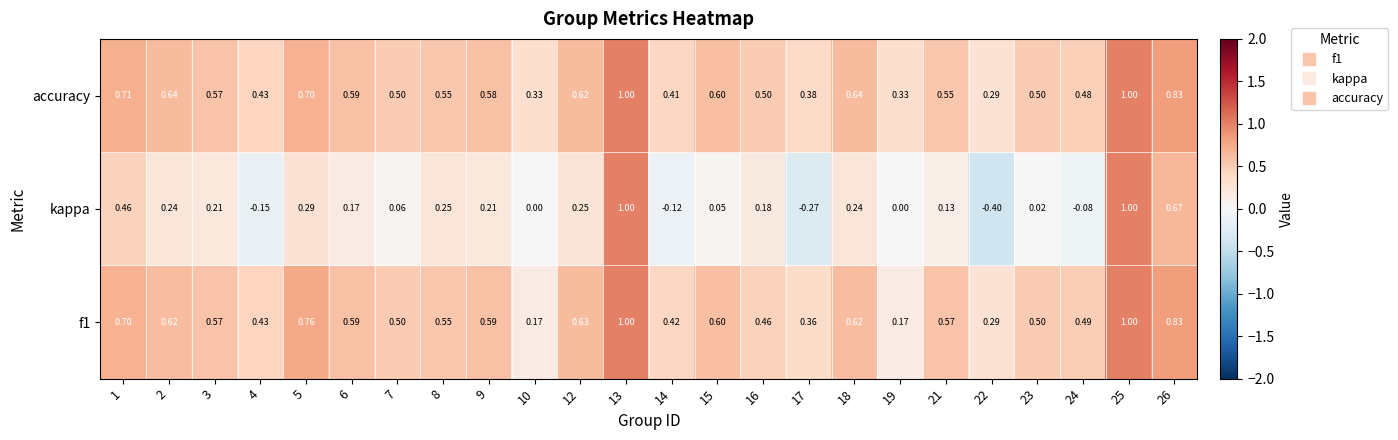

Between 8 and 24, which series saw the biggest shift?

kappa